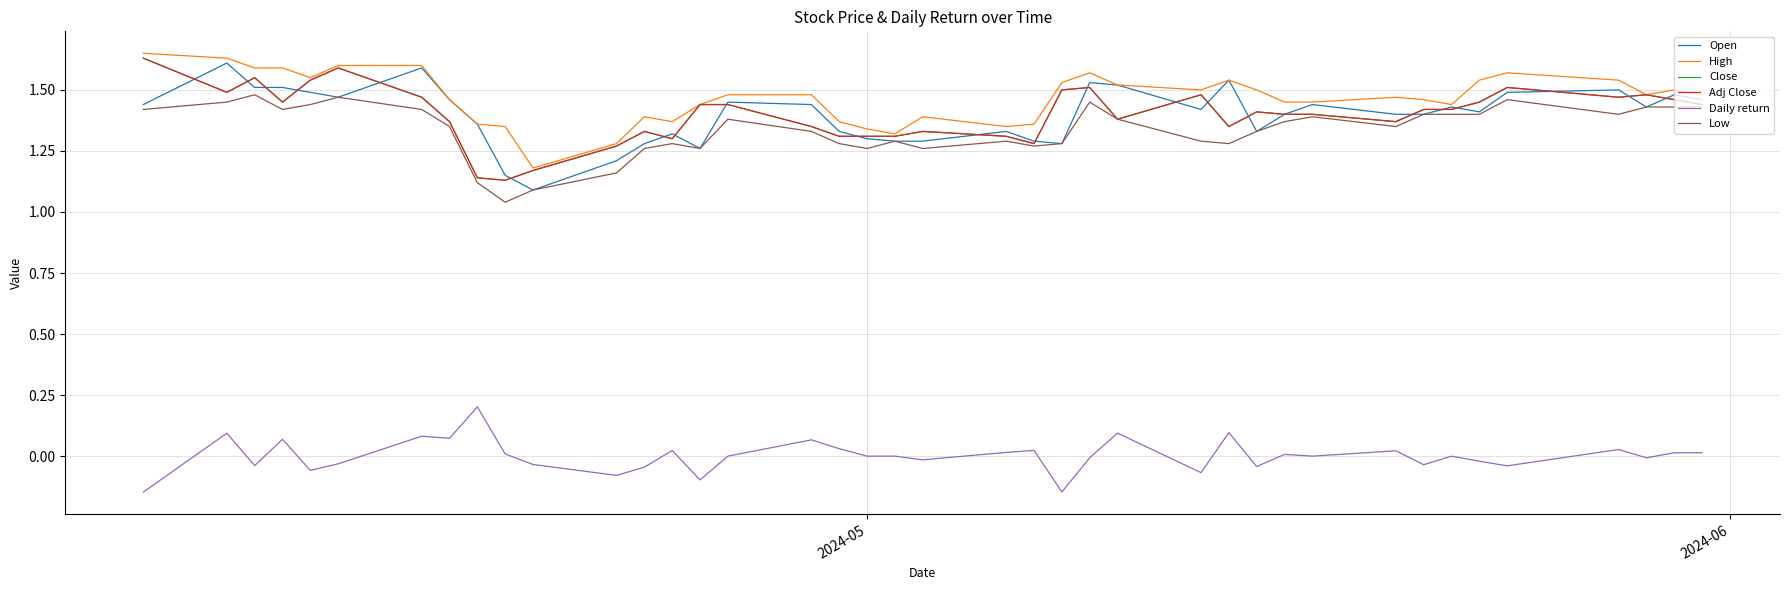

At how many categories does at least one series exceed 0?

40